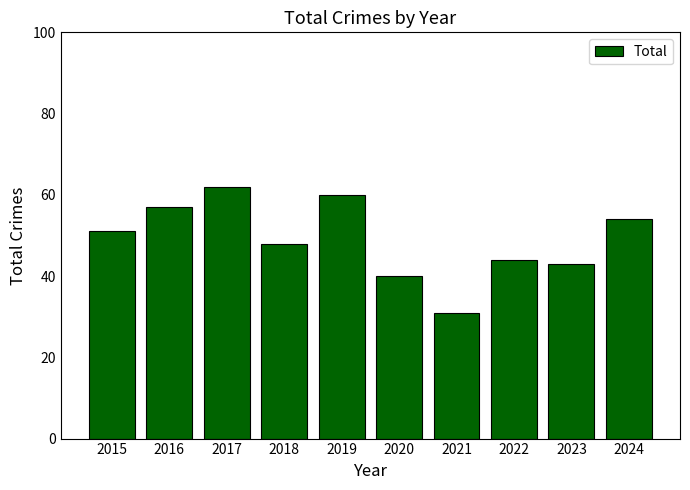

At which category does the chart reach its minimum across all series?

2021